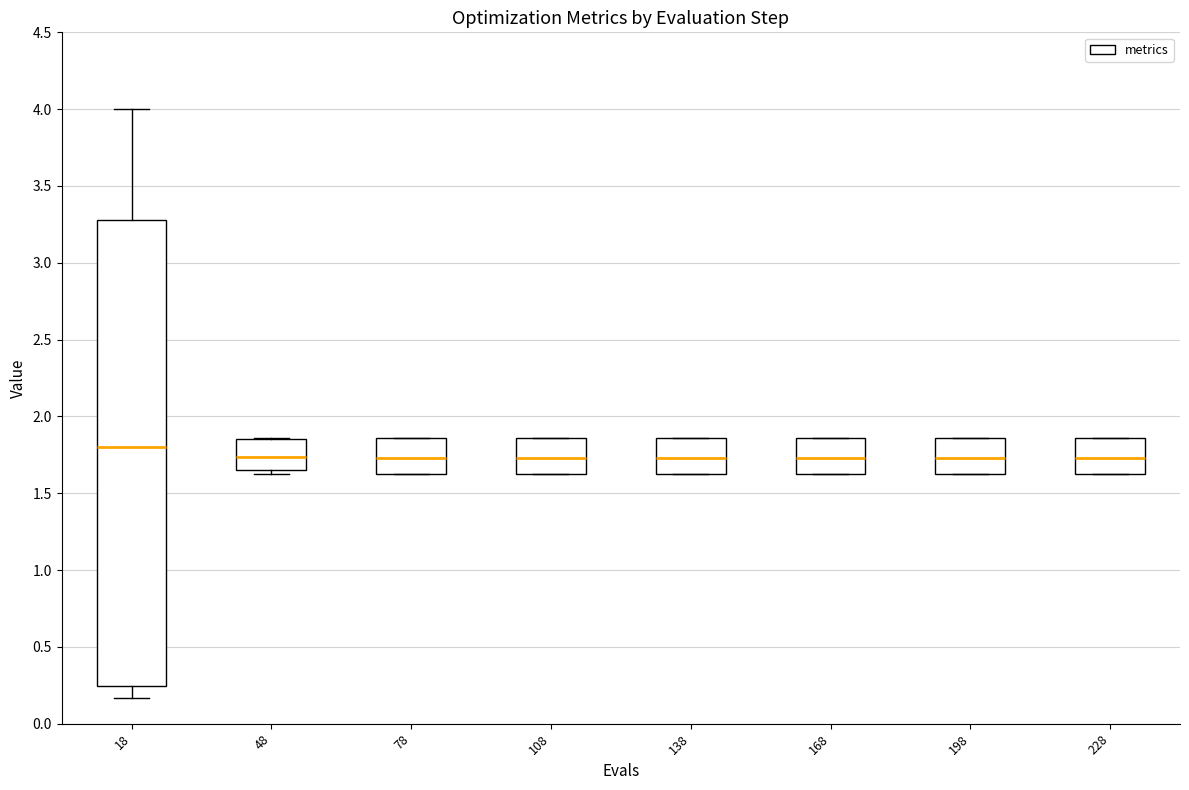

Where is the lower edge of the box at x = 78 on the y-axis? The values are not printed on the chart, so give them approximately, as read against the axis.

1.65